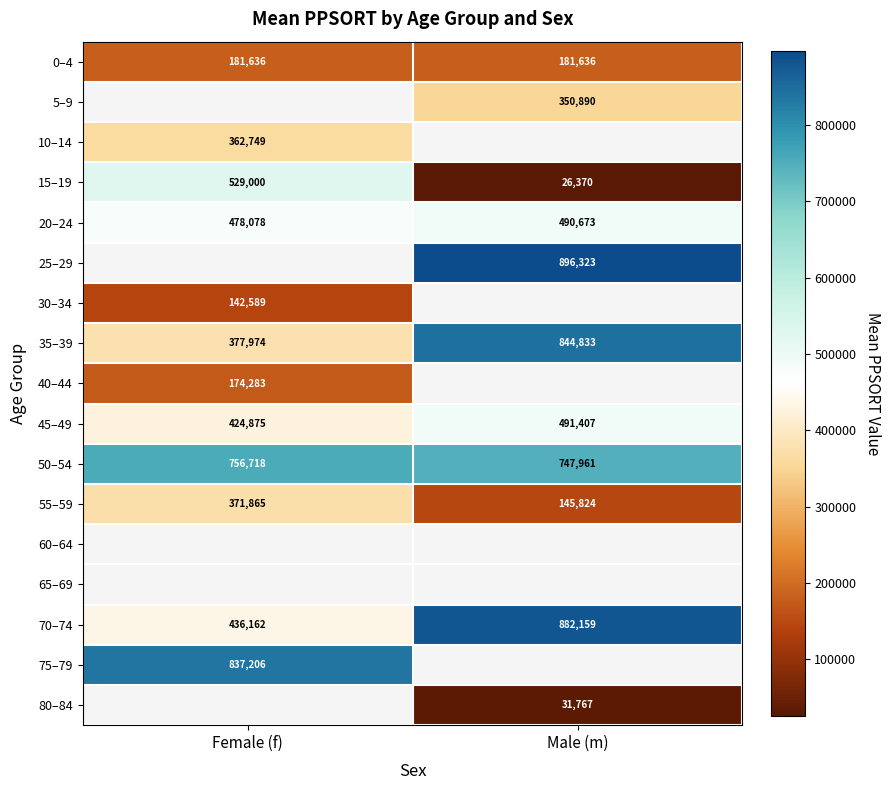

What is the difference between the 35–39 values at Male (m) and Female (f)?

466859